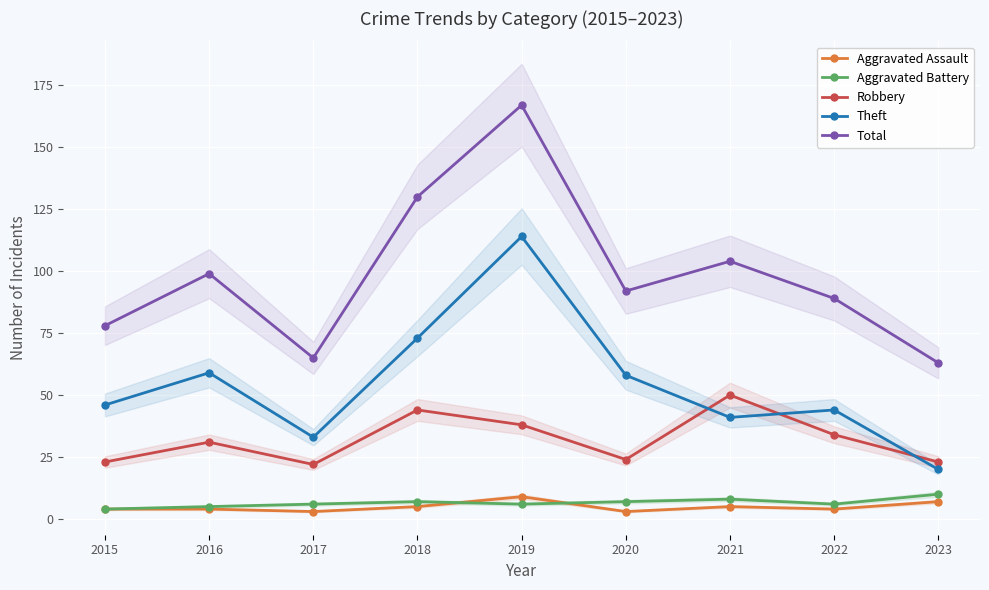

What is the highest value of the Aggravated Battery series?

10